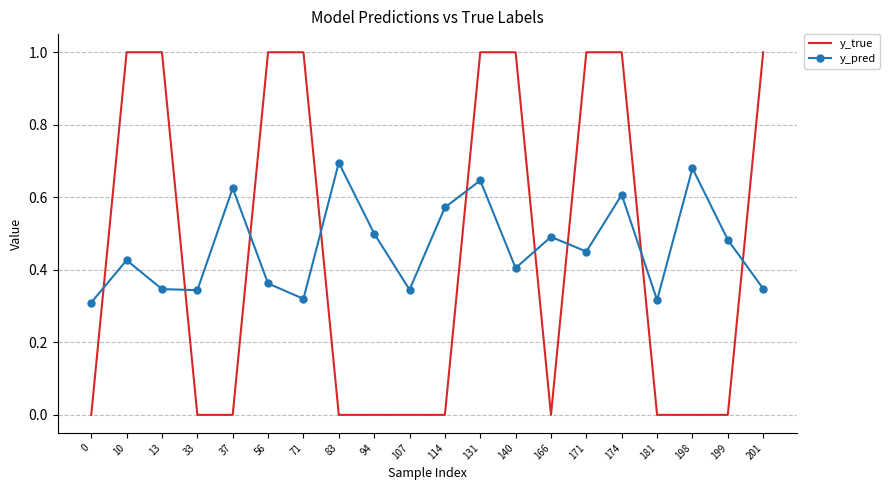

What is the total value across all series at 171?

1.5